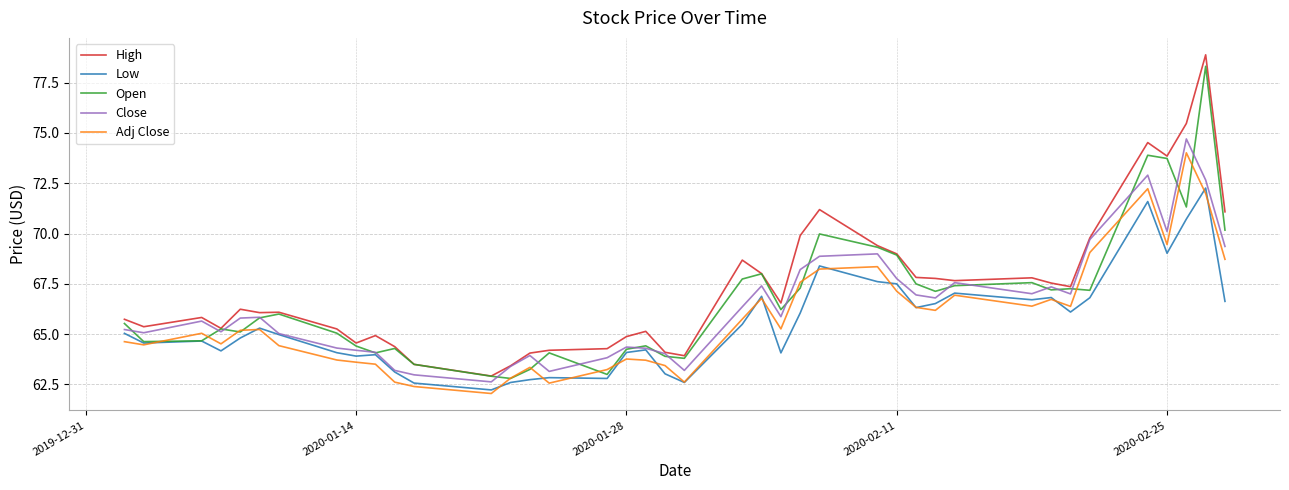

What is the lowest value of the Low series?

62.2